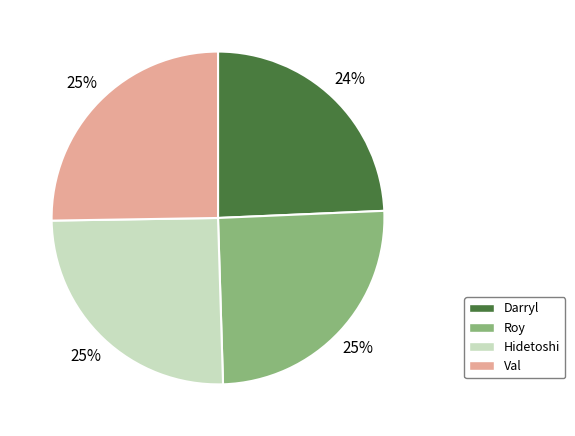

What percentage is the Roy slice, to the nearest percent?

25%